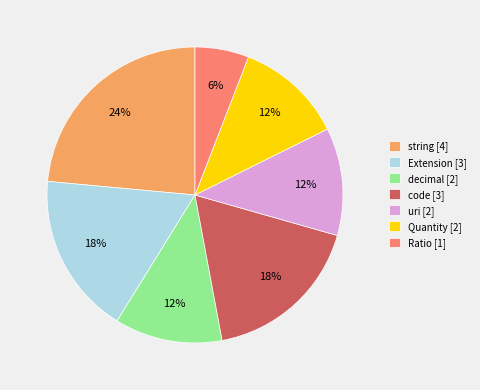

How many segments does this pie chart have?

7